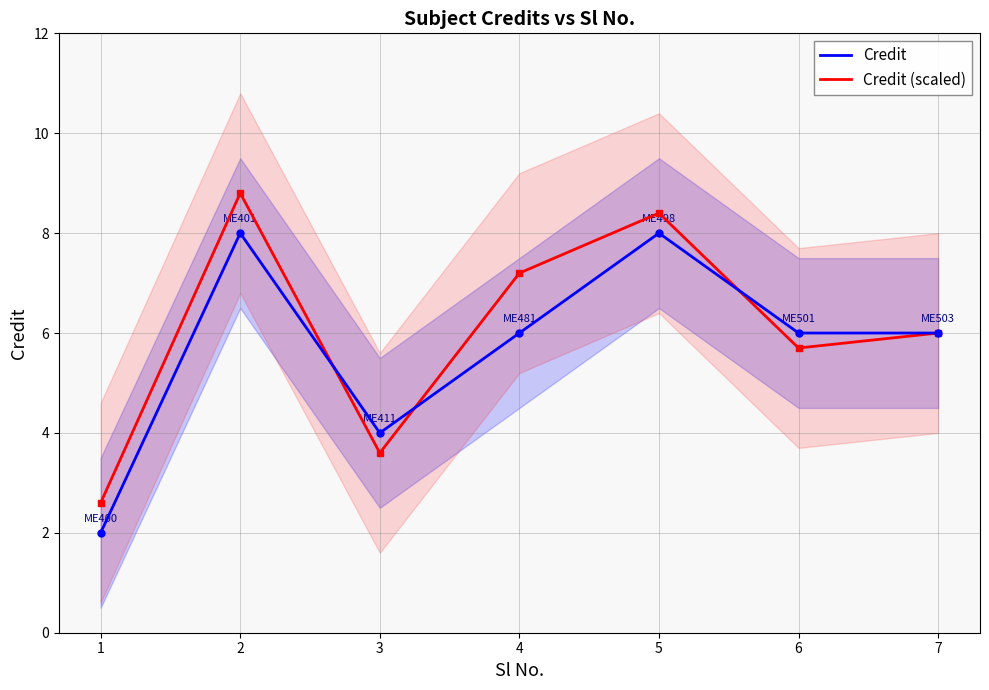

Where is Credit nearest to the value 5?

3